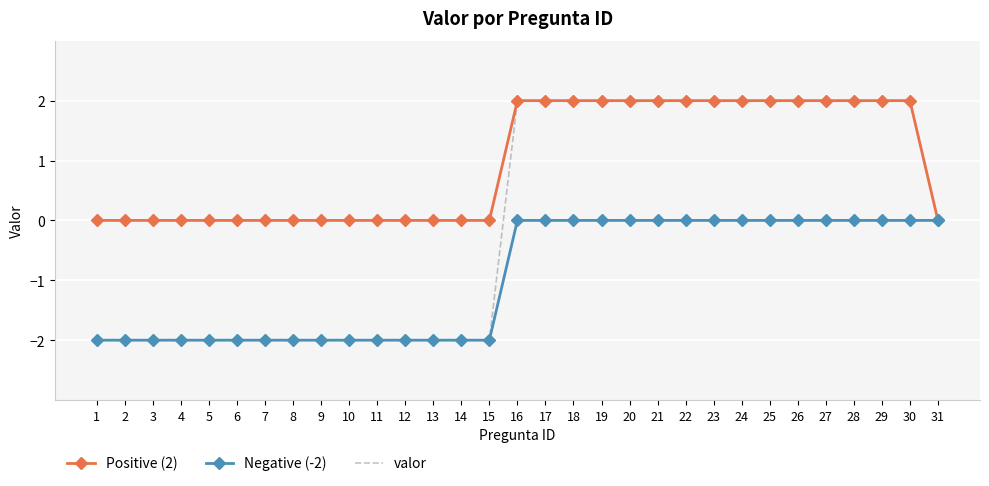

Which series has the largest total across all categories?

Positive (2)